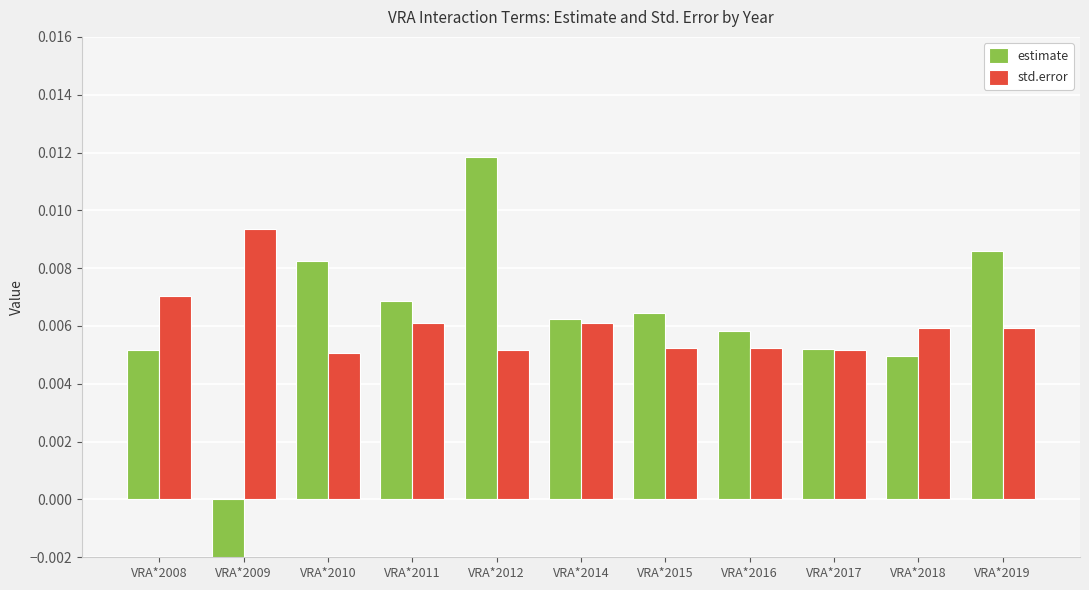

Count the estimate values in the range 0 to 1.

10